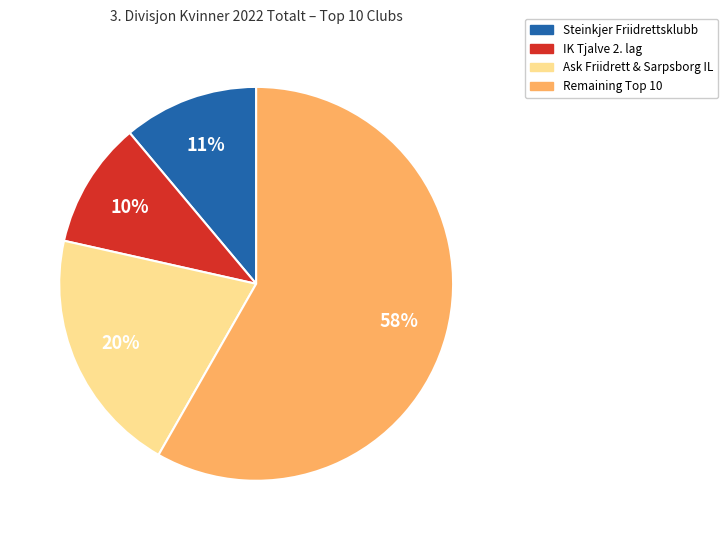

Approximately how many times larger is the value at IK Tjalve 2. lag compared to Steinkjer Friidrettsklubb?

0.9